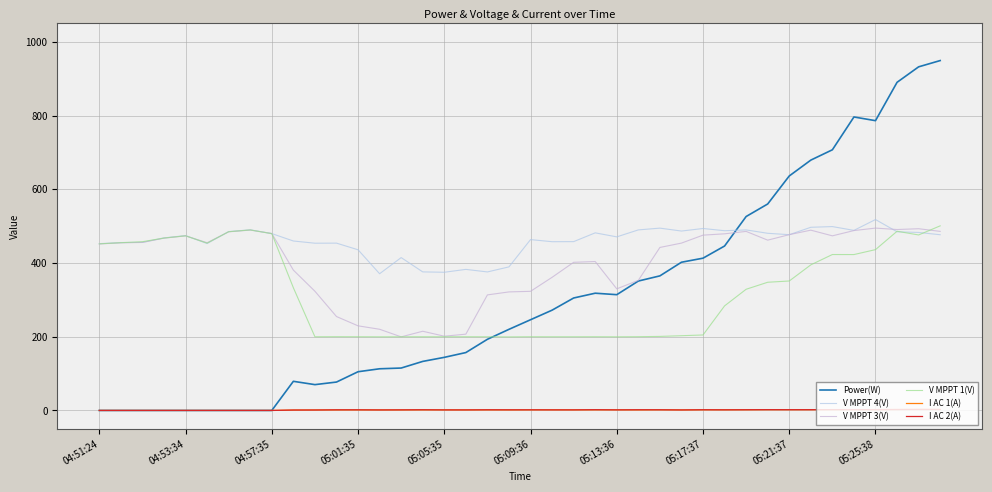

How many intersections are there between V MPPT 4(V) and Power(W)?

1